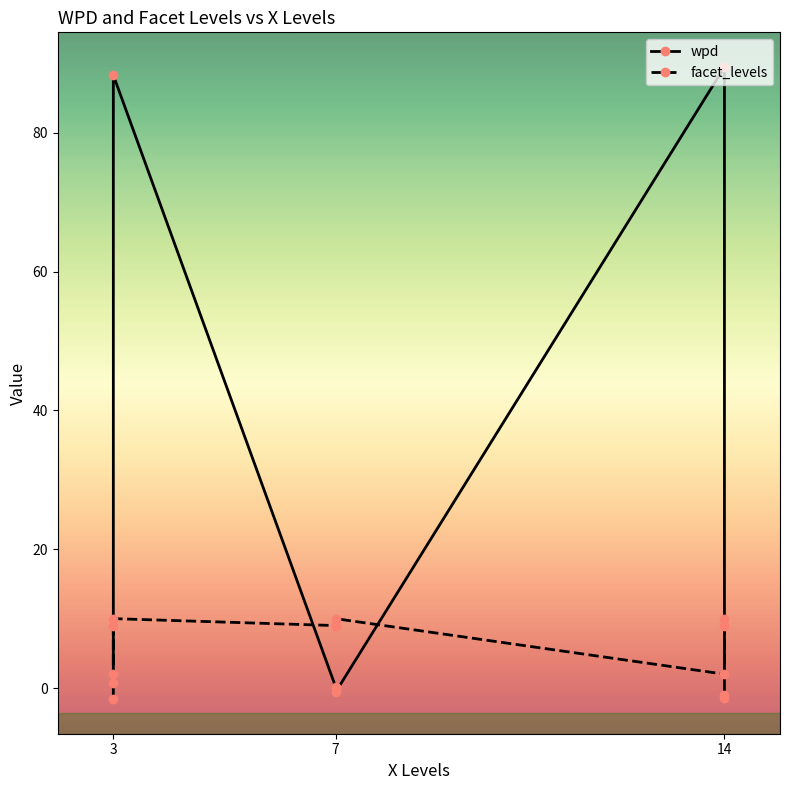

How many interior local valleys does the facet_levels series have?

2